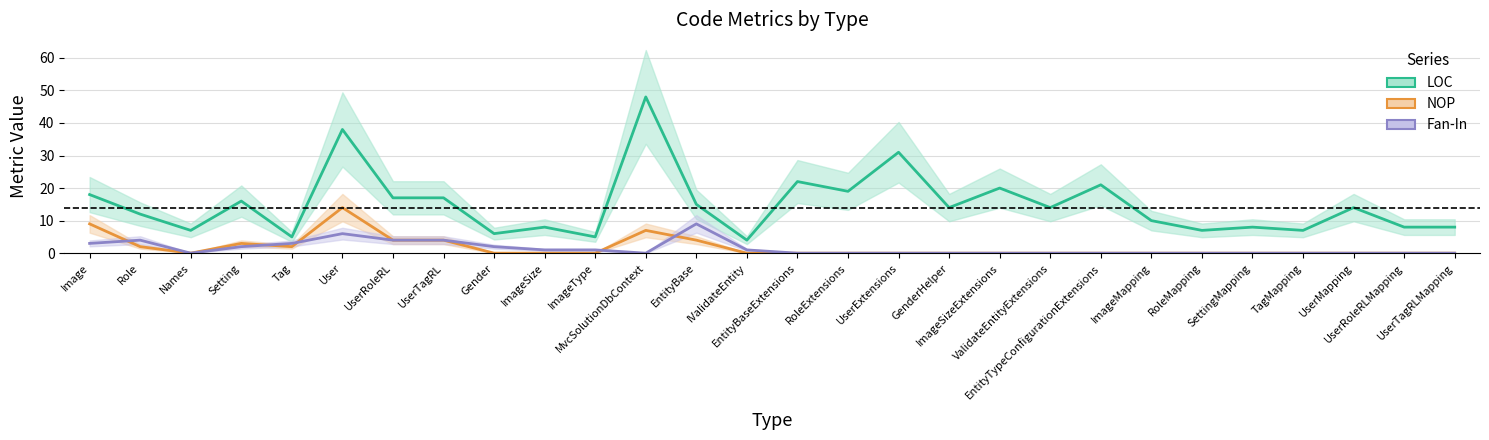

How many distinct data groups are displayed?

3